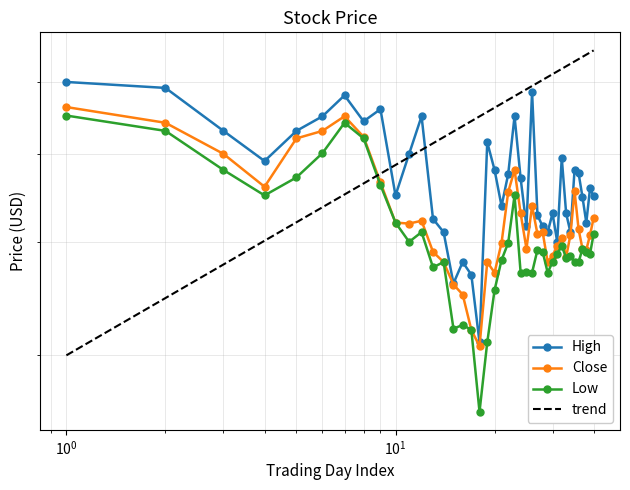

Which series has the largest total across all categories?

High